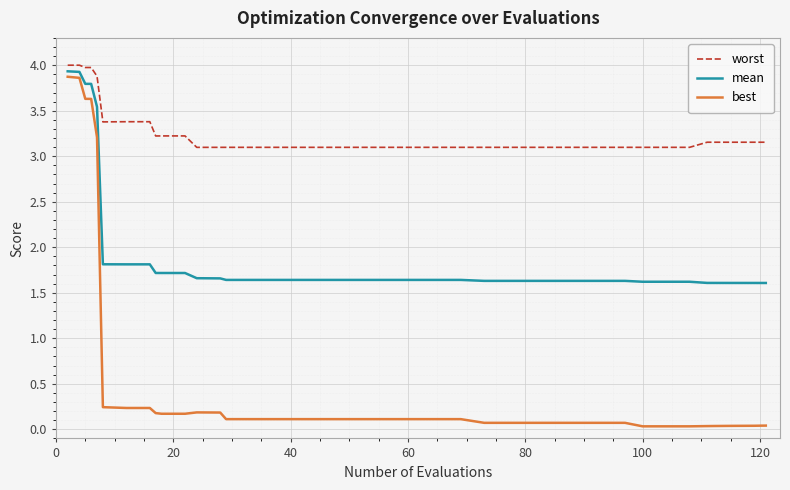

What is the difference between the second highest and minimum values in the worst series?

0.9